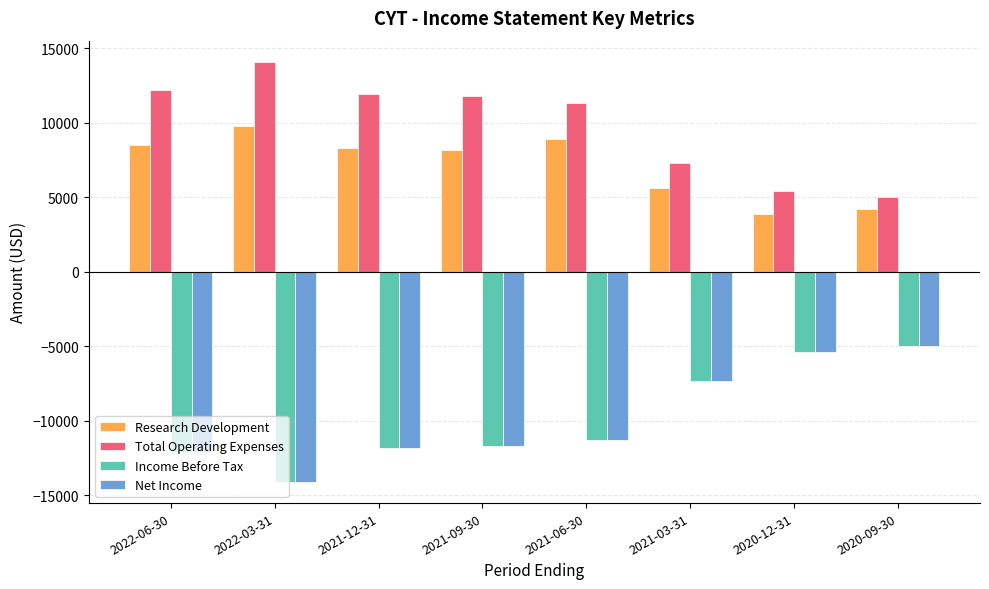

Is it true that Net Income equals -20389 at 2021-09-30?

False